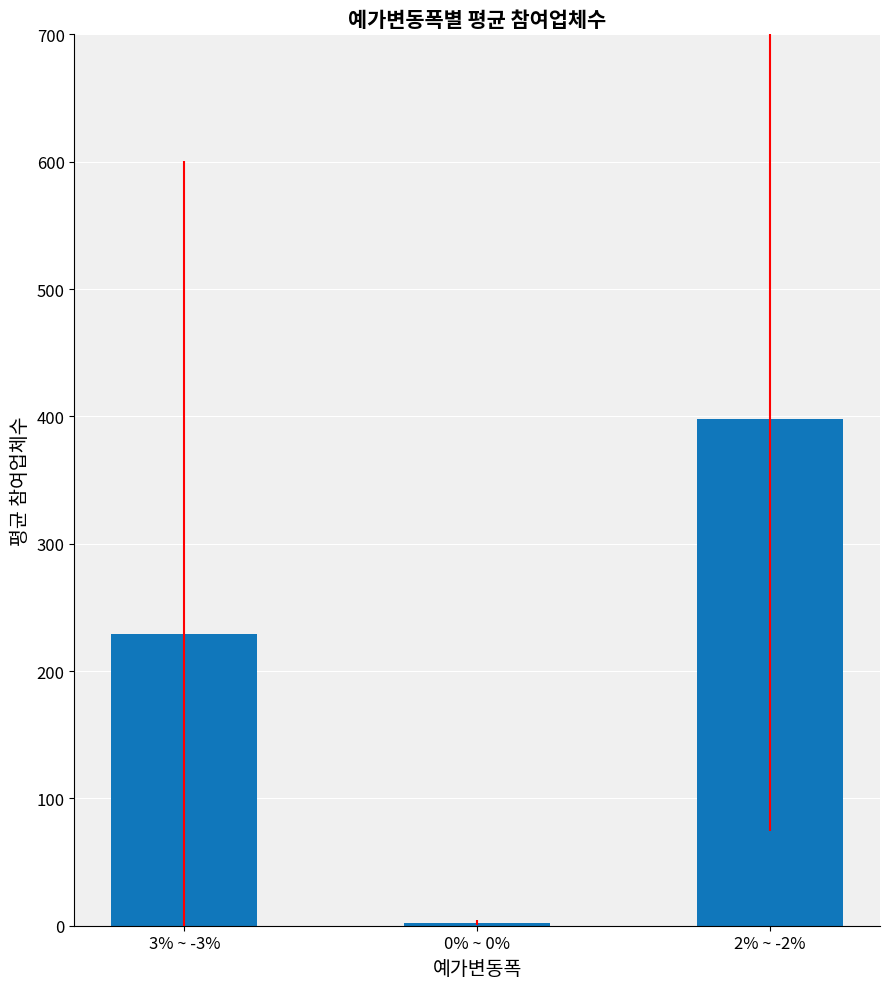

List the labels in order of value, largest first.

2% ~ -2%, 3% ~ -3%, 0% ~ 0%